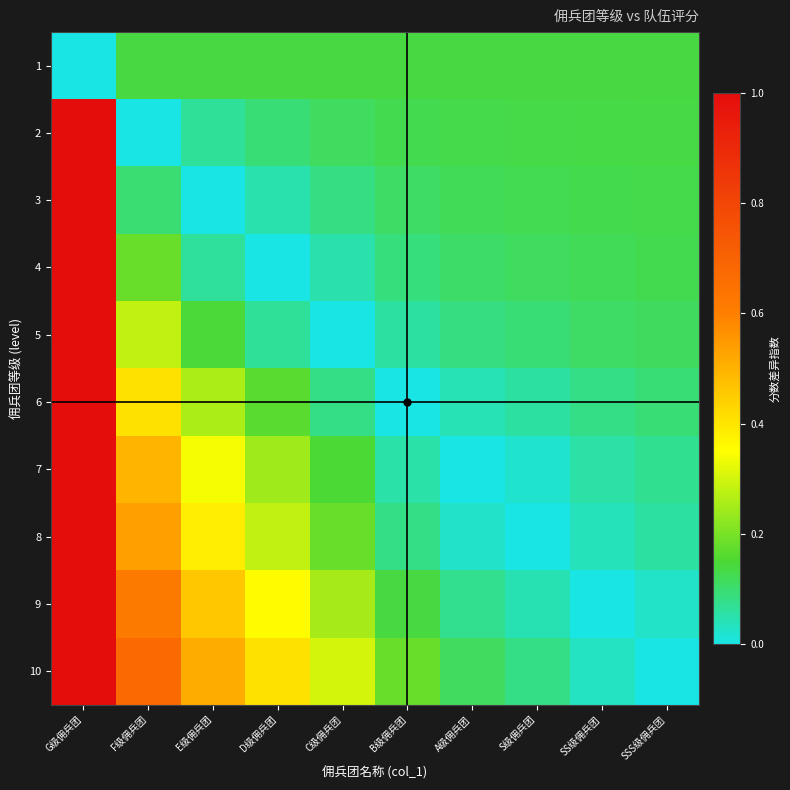

Reading left to right, list all the values displayed in this chart.

1: G级佣兵团=0.0	F级佣兵团=0.1	E级佣兵团=0.1	D级佣兵团=0.1	C级佣兵团=0.1	B级佣兵团=0.1	A级佣兵团=0.1	S级佣兵团=0.1	SS级佣兵团=0.1	SSS级佣兵团=0.1
2: G级佣兵团=1.0	F级佣兵团=0.0	E级佣兵团=0.1	D级佣兵团=0.1	C级佣兵团=0.1	B级佣兵团=0.1	A级佣兵团=0.1	S级佣兵团=0.1	SS级佣兵团=0.1	SSS级佣兵团=0.1
3: G级佣兵团=1.0	F级佣兵团=0.1	E级佣兵团=0.0	D级佣兵团=0.0	C级佣兵团=0.1	B级佣兵团=0.1	A级佣兵团=0.1	S级佣兵团=0.1	SS级佣兵团=0.1	SSS级佣兵团=0.1
4: G级佣兵团=1.0	F级佣兵团=0.2	E级佣兵团=0.1	D级佣兵团=0.0	C级佣兵团=0.0	B级佣兵团=0.1	A级佣兵团=0.1	S级佣兵团=0.1	SS级佣兵团=0.1	SSS级佣兵团=0.1
5: G级佣兵团=1.0	F级佣兵团=0.3	E级佣兵团=0.1	D级佣兵团=0.1	C级佣兵团=0.0	B级佣兵团=0.1	A级佣兵团=0.1	S级佣兵团=0.1	SS级佣兵团=0.1	SSS级佣兵团=0.1
6: G级佣兵团=1.0	F级佣兵团=0.4	E级佣兵团=0.3	D级佣兵团=0.2	C级佣兵团=0.1	B级佣兵团=0.0	A级佣兵团=0.0	S级佣兵团=0.1	SS级佣兵团=0.1	SSS级佣兵团=0.1
7: G级佣兵团=1.0	F级佣兵团=0.5	E级佣兵团=0.3	D级佣兵团=0.2	C级佣兵团=0.1	B级佣兵团=0.1	A级佣兵团=0.0	S级佣兵团=0.0	SS级佣兵团=0.1	SSS级佣兵团=0.1
8: G级佣兵团=1.0	F级佣兵团=0.5	E级佣兵团=0.4	D级佣兵团=0.3	C级佣兵团=0.2	B级佣兵团=0.1	A级佣兵团=0.0	S级佣兵团=0.0	SS级佣兵团=0.0	SSS级佣兵团=0.1
9: G级佣兵团=1.0	F级佣兵团=0.6	E级佣兵团=0.5	D级佣兵团=0.4	C级佣兵团=0.3	B级佣兵团=0.1	A级佣兵团=0.1	S级佣兵团=0.0	SS级佣兵团=0.0	SSS级佣兵团=0.0
10: G级佣兵团=1.0	F级佣兵团=0.7	E级佣兵团=0.5	D级佣兵团=0.4	C级佣兵团=0.3	B级佣兵团=0.2	A级佣兵团=0.1	S级佣兵团=0.1	SS级佣兵团=0.0	SSS级佣兵团=0.0